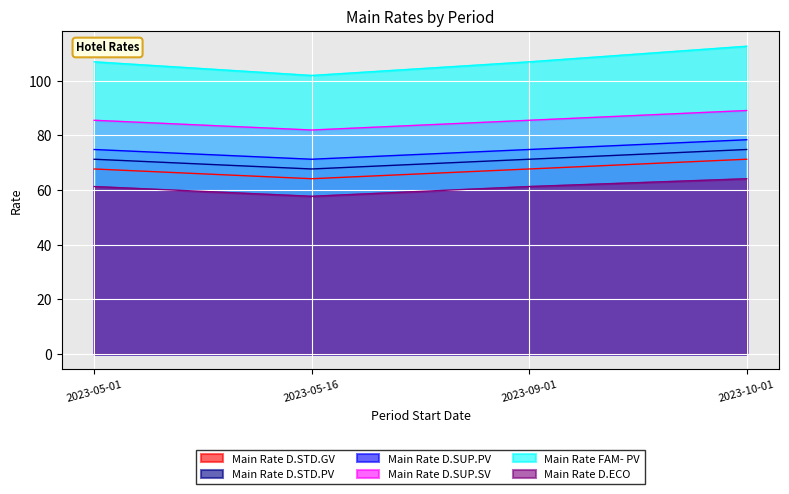

True or false: Main Rate D.STD.PV has a value of 71.2 at 2023-09-01.

True